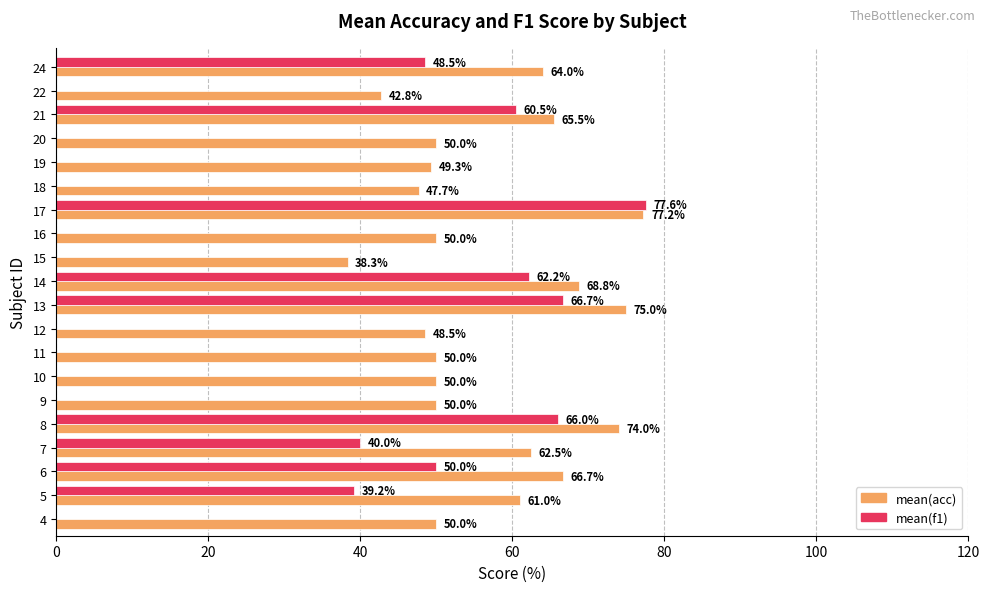

What is the maximum value shown in the chart?

77.6